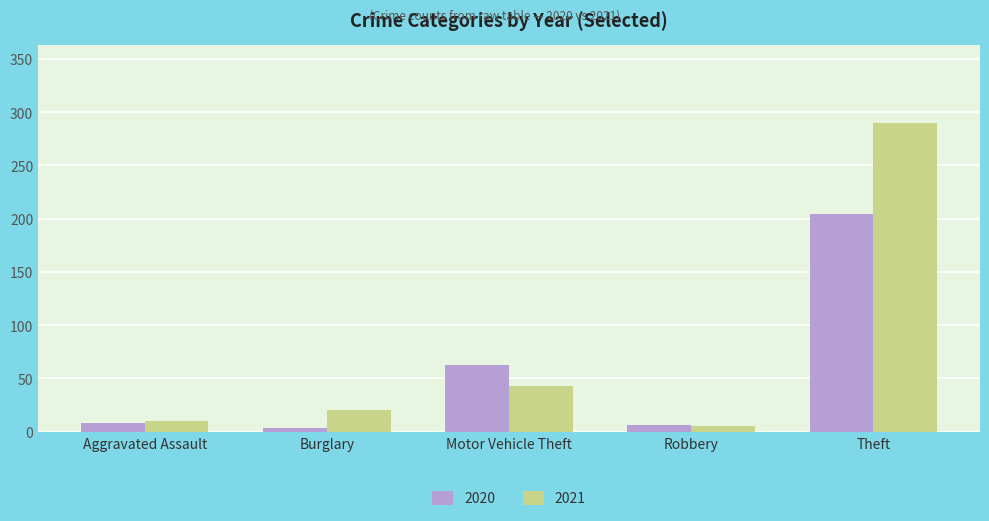

List the labels in order of 2021 value, smallest first.

Robbery, Aggravated Assault, Burglary, Motor Vehicle Theft, Theft